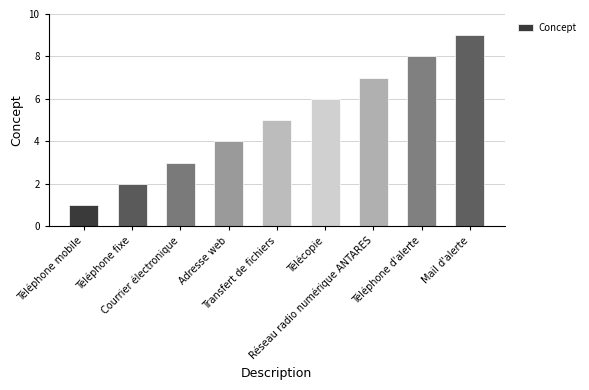

Is it true that the value at Téléphone d'alerte is 14?

False